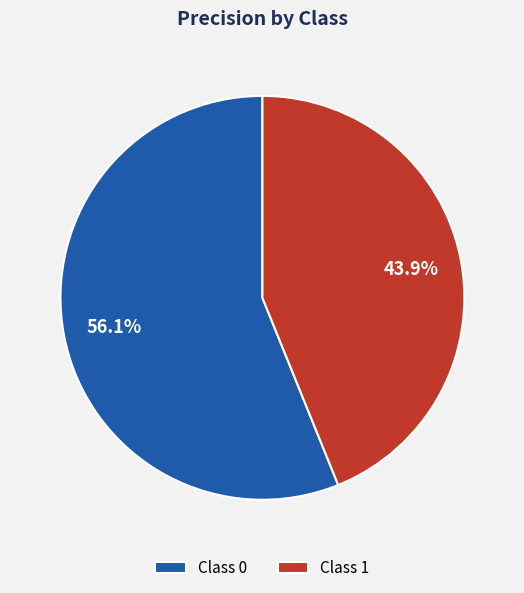

Which has a higher value, Class 0 or Class 1?

Class 0